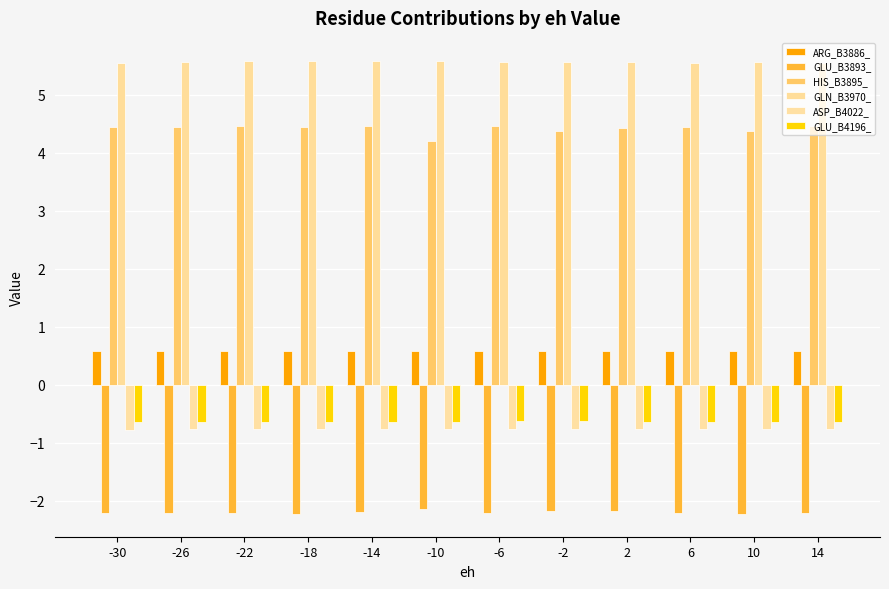

Are the bars grouped side by side (vs. stacked)?

Yes